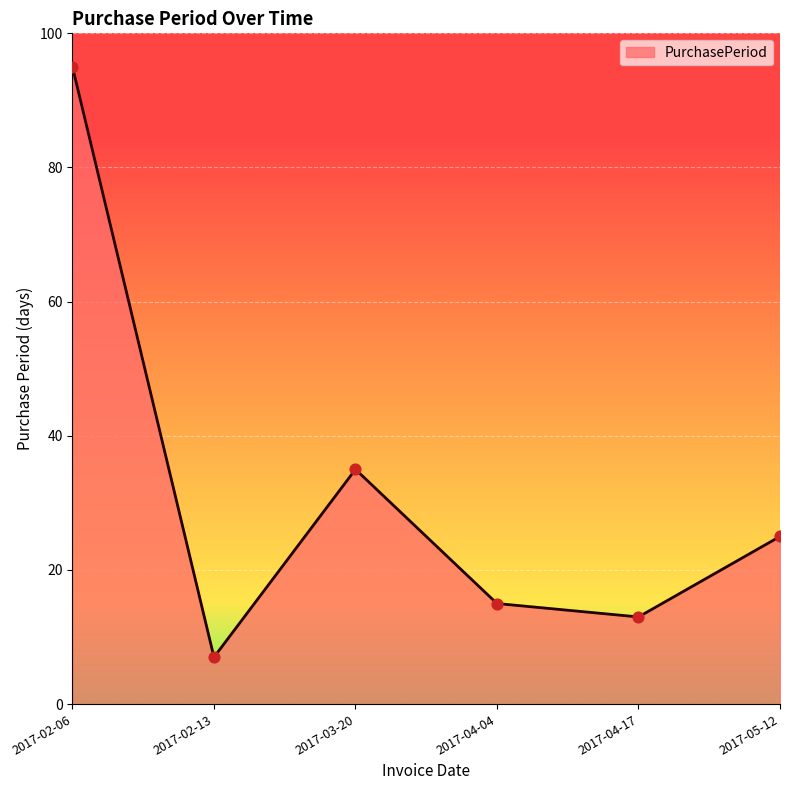

Approximately how many times larger is the value at 2017-04-17 compared to 2017-03-20?

0.4